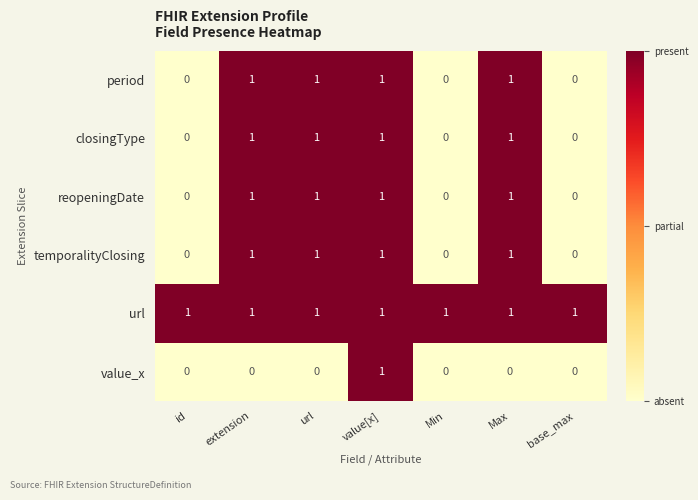

What is the difference between the highest and lowest values at url?

1